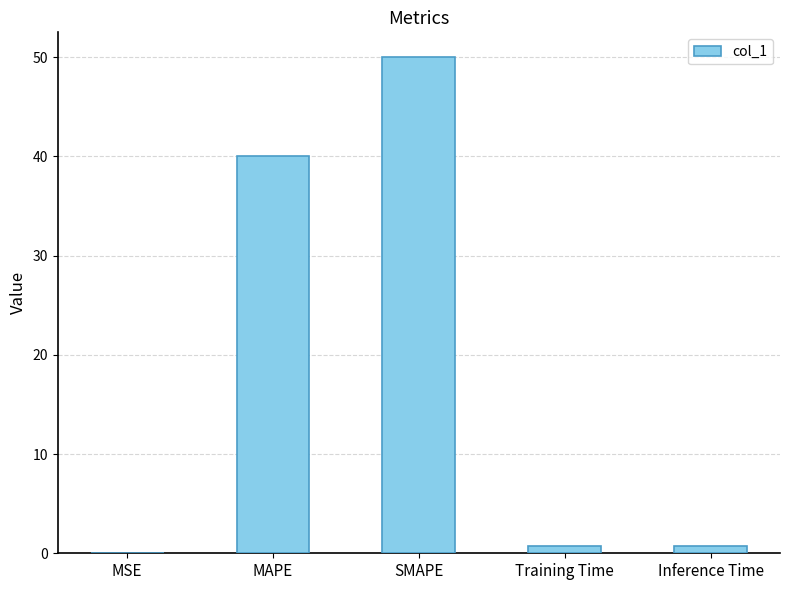

What is the change in value from MSE to SMAPE?

+50.0